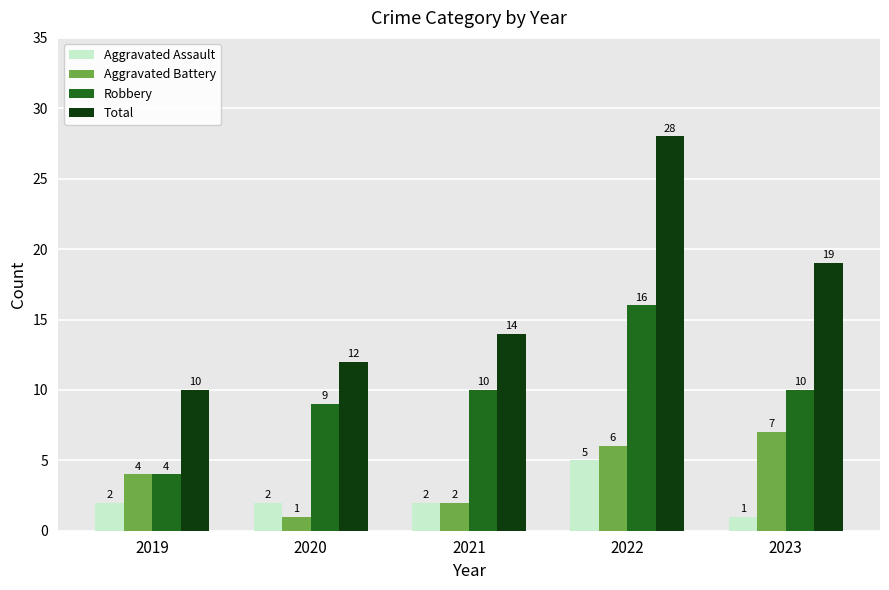

Is it true that Aggravated Battery equals 8 at 2022?

False